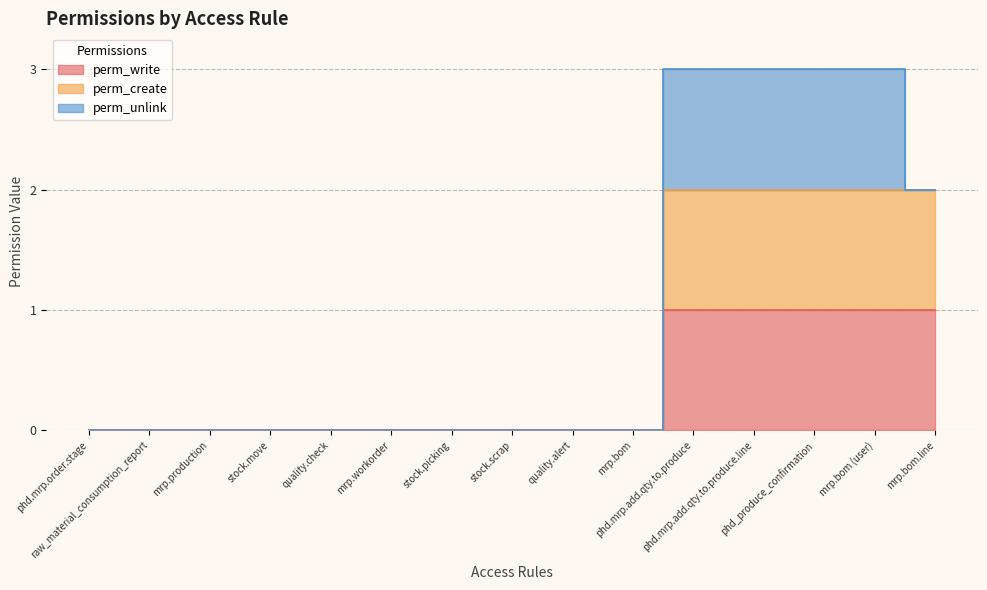

True or false: perm_write and perm_create intersect in this chart.

False